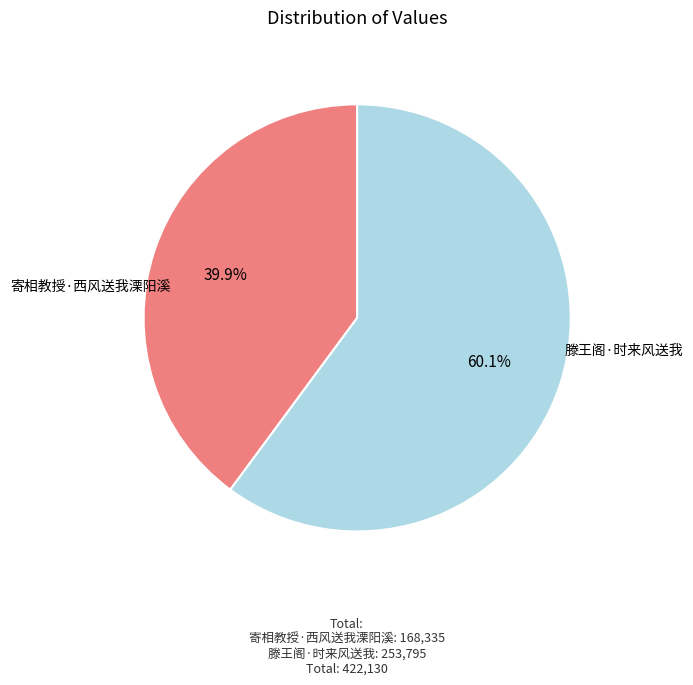

What percentage is the 滕王阁·时来风送我 slice, to the nearest percent?

60%